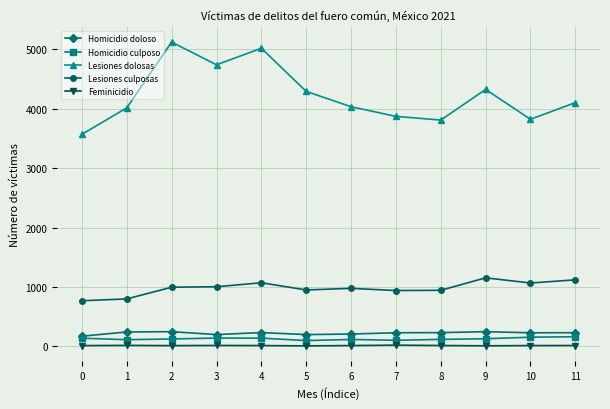

Which series has the largest range (max minus min)?

Lesiones dolosas